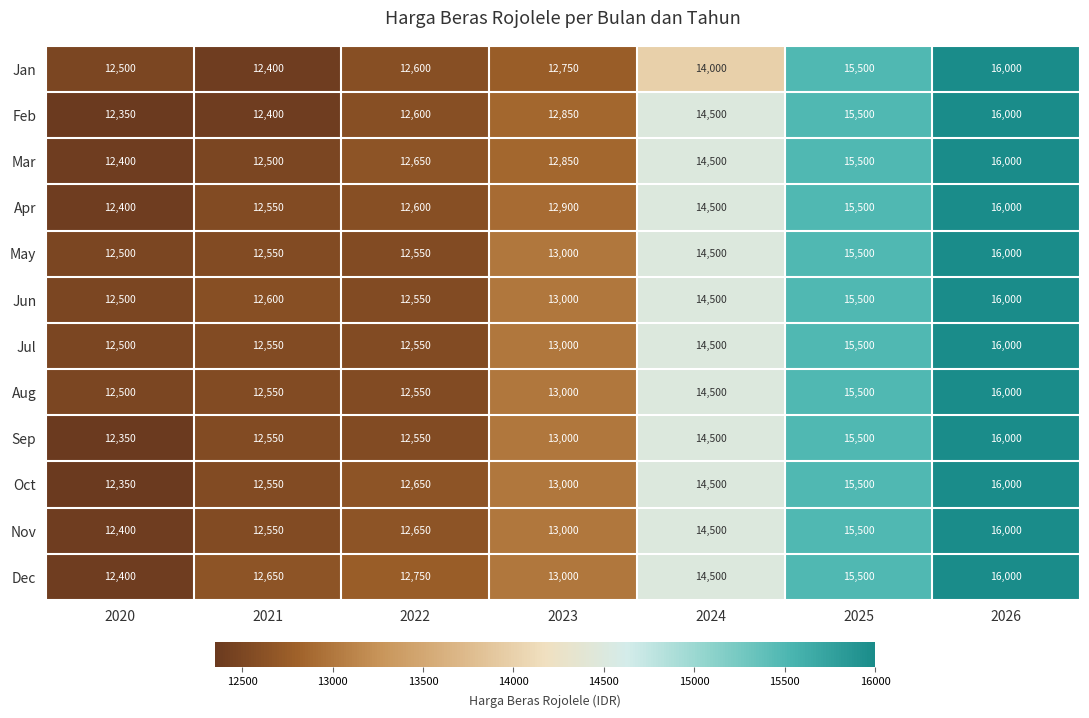

The value of Dec at 2021 is 12650. True or false?

True